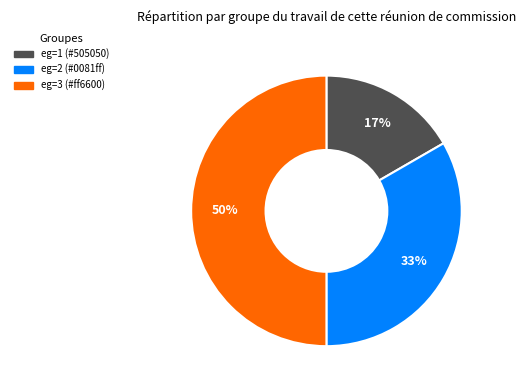

How many slices are in this pie chart?

3